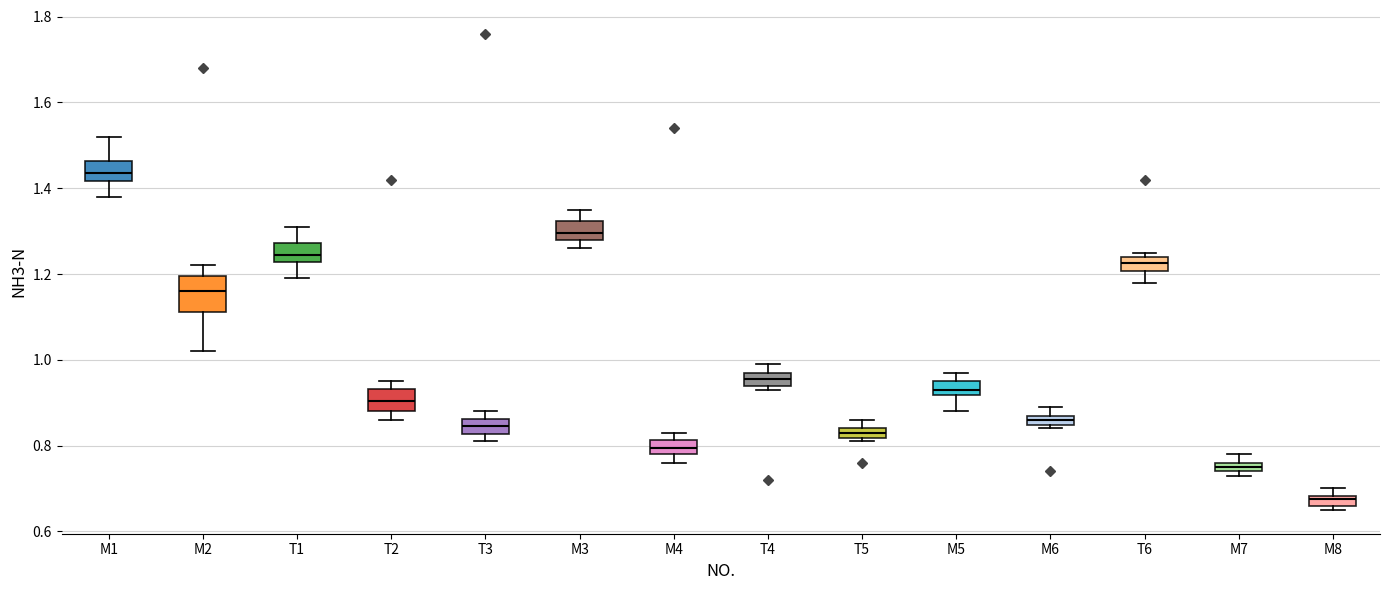

Where is the upper edge of the box for T5 on the y-axis? The values are not printed on the chart, so give them approximately, as read against the axis.

0.84